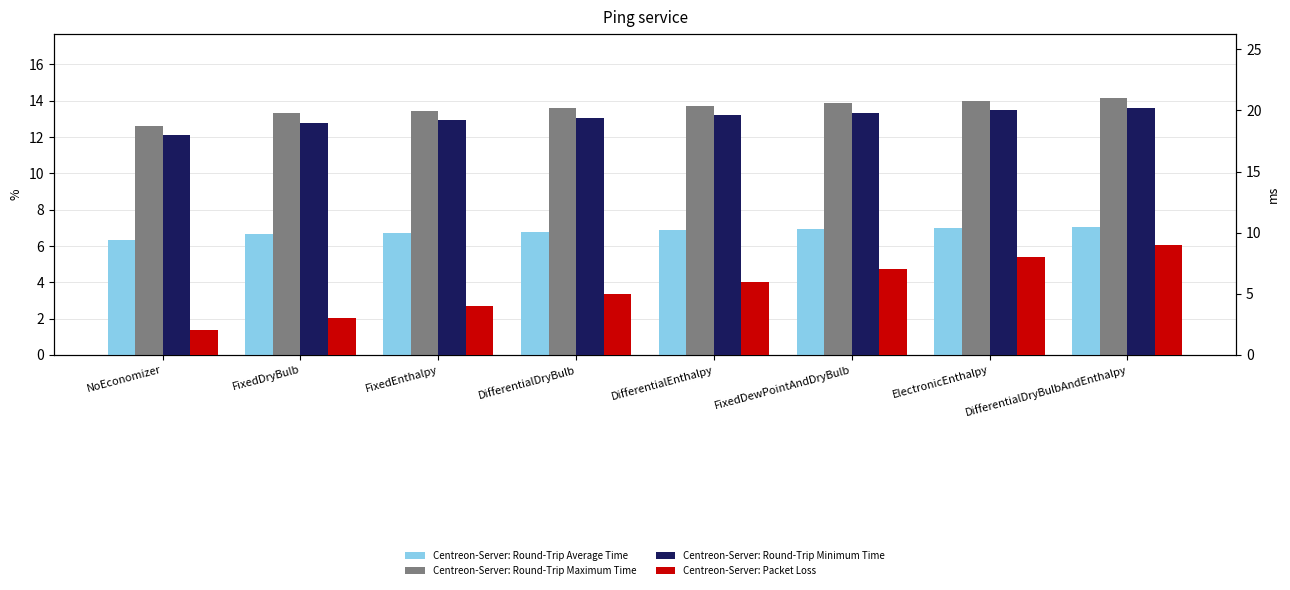

Reading right to left, transcribe all the data shown in this chart.

Centreon-Server: Round-Trip Average Time: 7.1	7.0	6.9	6.9	6.8	6.7	6.6	6.3
Centreon-Server: Round-Trip Maximum Time: 14.1	14.0	13.9	13.7	13.6	13.4	13.3	12.6
Centreon-Server: Round-Trip Minimum Time: 20.2	20.0	19.8	19.6	19.4	19.2	19.0	18.0
Centreon-Server: Packet Loss: 9.0	8.0	7.0	6.0	5.0	4.0	3.0	2.0